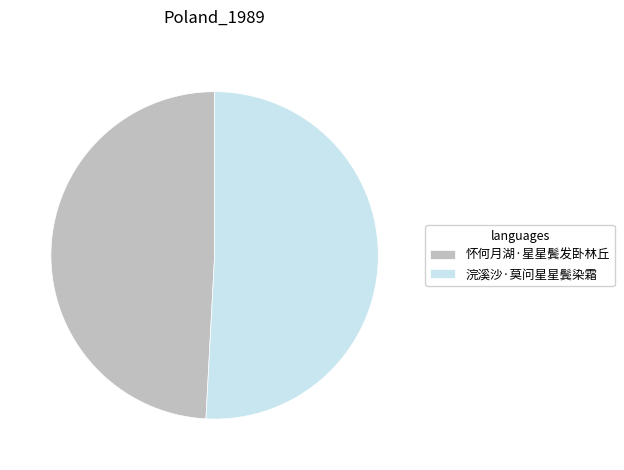

What is the largest slice in the pie chart?

浣溪沙·莫问星星鬓染霜